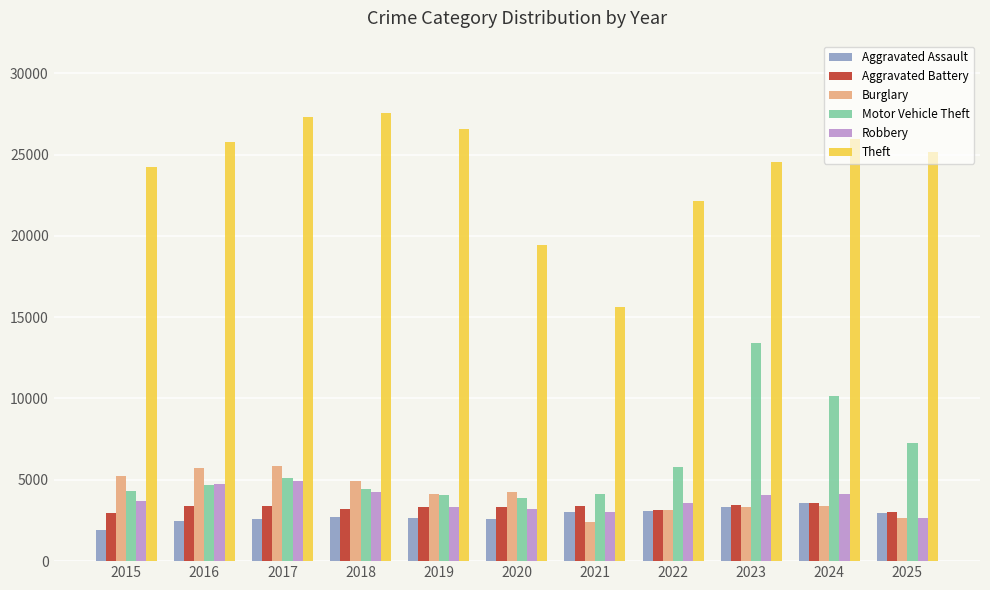

The value of Theft at 2023 is 8551. True or false?

False